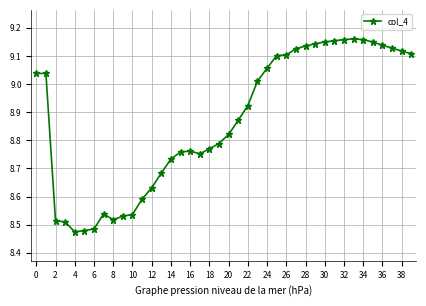

What is the difference between the maximum and minimum values?

0.7